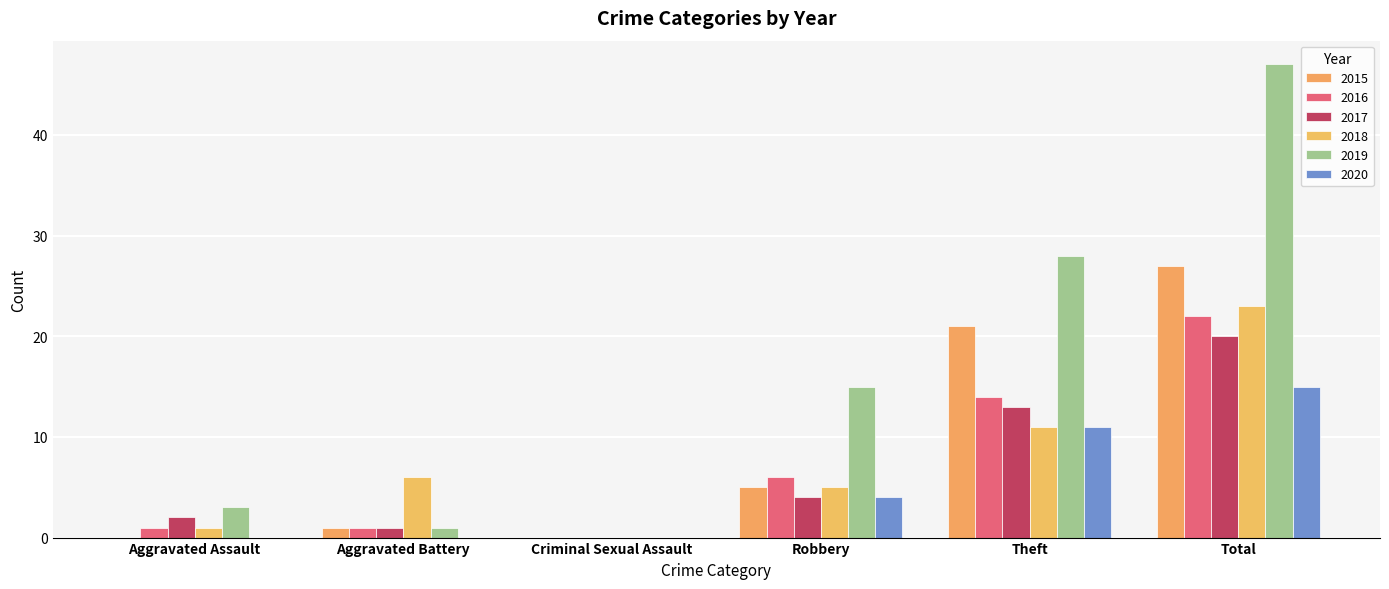

True or false: 2018 has a value of 8 at Total.

False